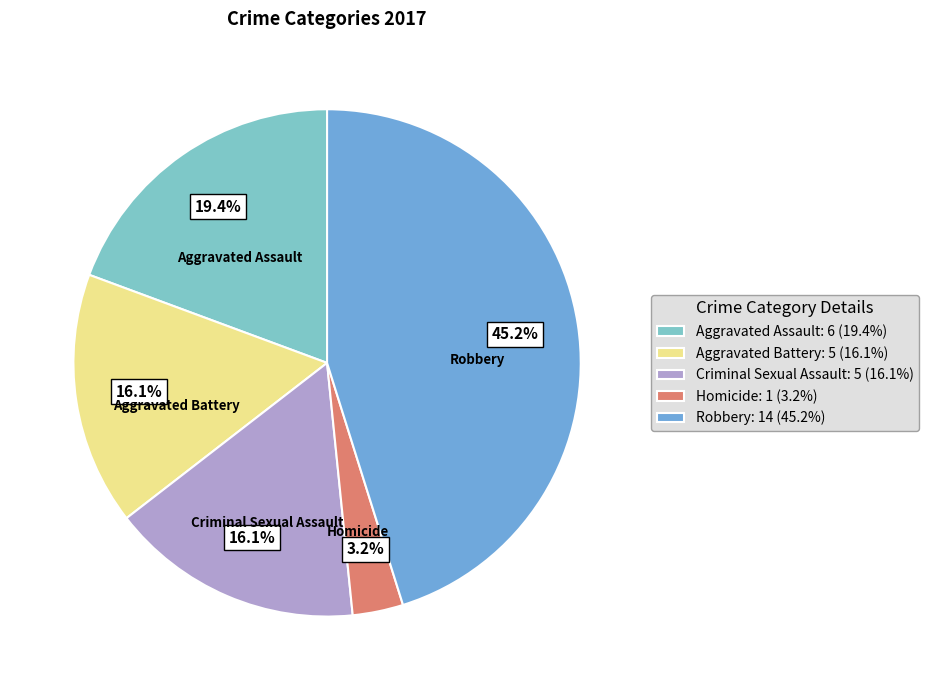

Combined, do Criminal Sexual Assault: 5 (16.1%) and Aggravated Assault: 6 (19.4%) account for over 50%?

No